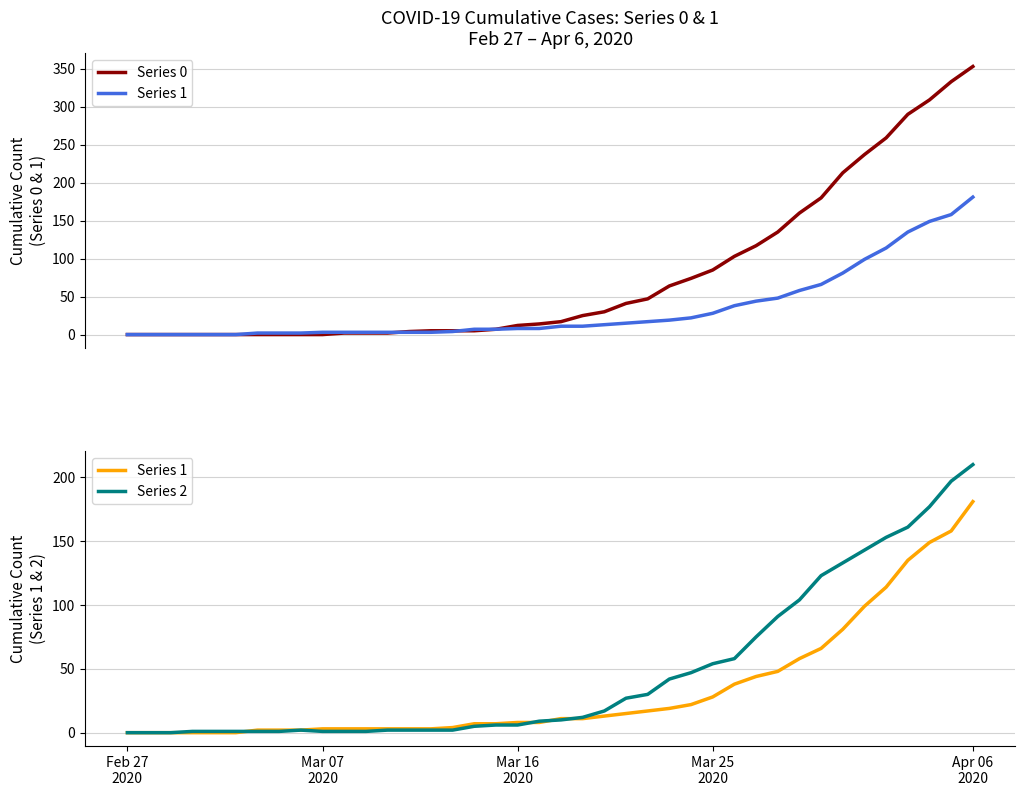

What is the sum of the Series 1 values at 8 and 30?

50